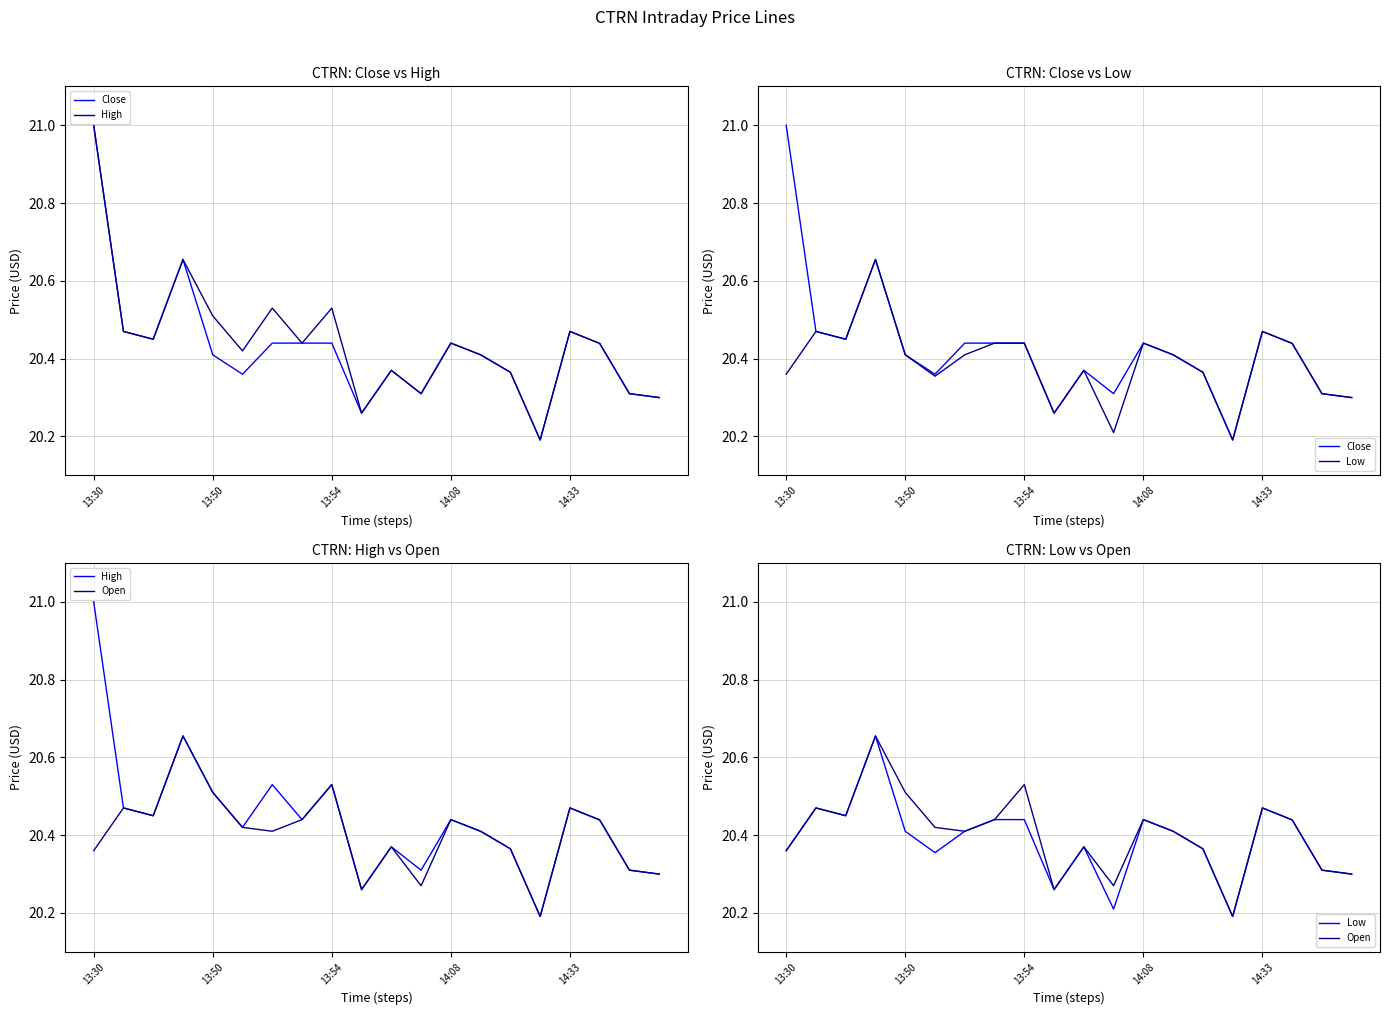

True or false: Low and Close cross at least once.

False